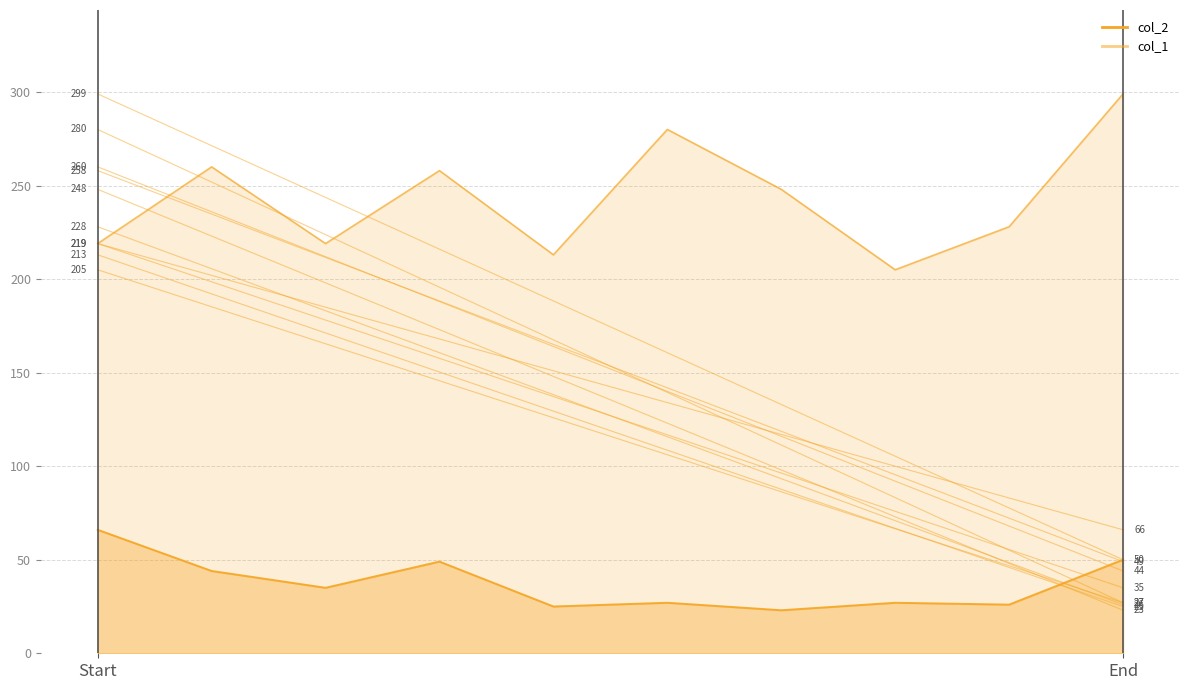

In col_1, how many points are higher than both neighbors (excluding endpoints)?

3